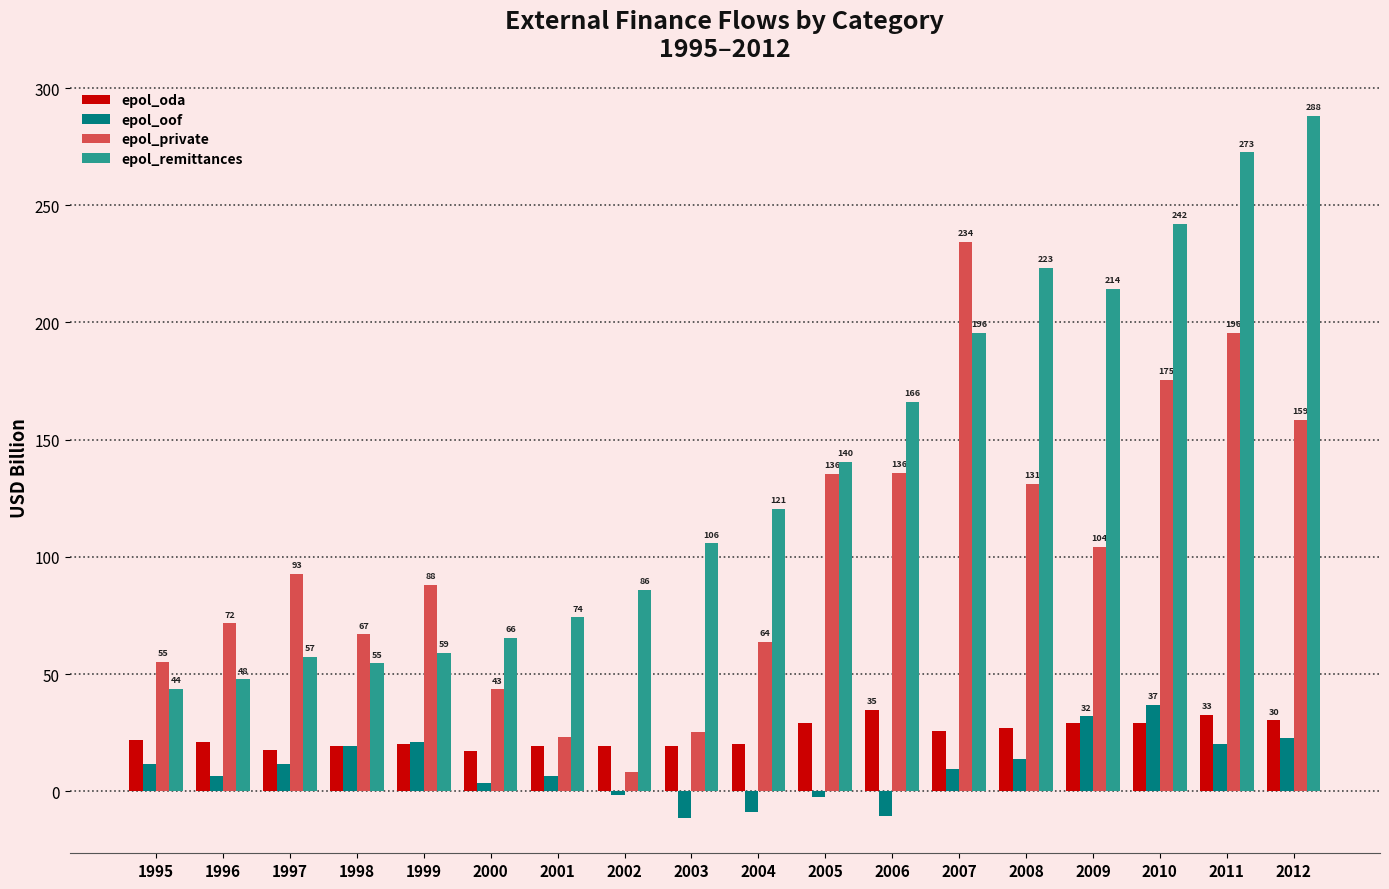

Rank the categories by epol_remittances value from lowest to highest.

1995, 1996, 1998, 1997, 1999, 2000, 2001, 2002, 2003, 2004, 2005, 2006, 2007, 2009, 2008, 2010, 2011, 2012